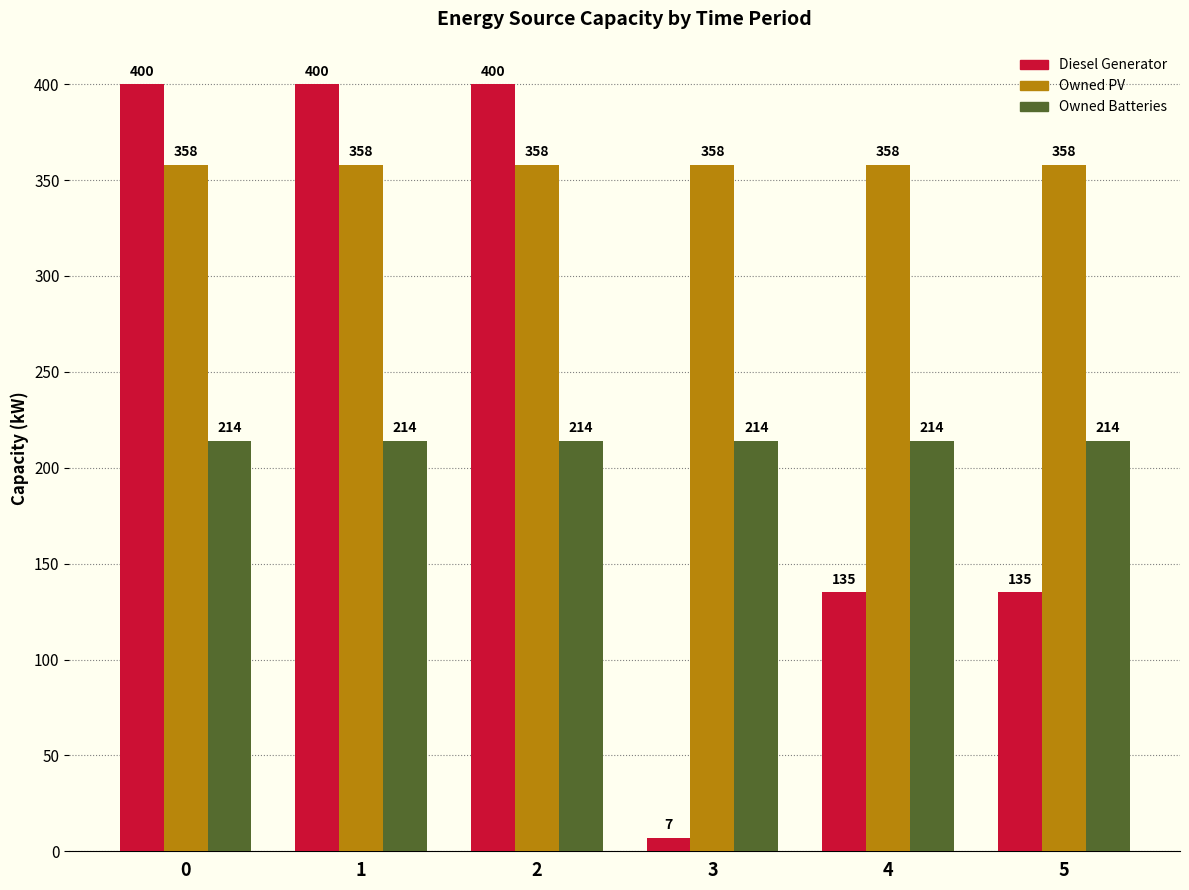

Reading right to left, transcribe all the data shown in this chart.

Diesel Generator: 135	135	7	400	400	400
Owned PV: 358	358	358	358	358	358
Owned Batteries: 214	214	214	214	214	214